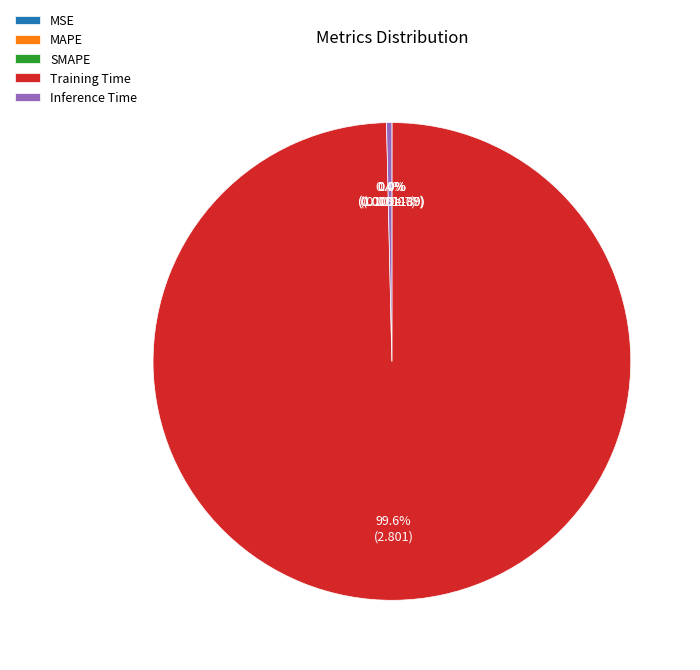

How much of the chart is everything except Training Time?

0.4%